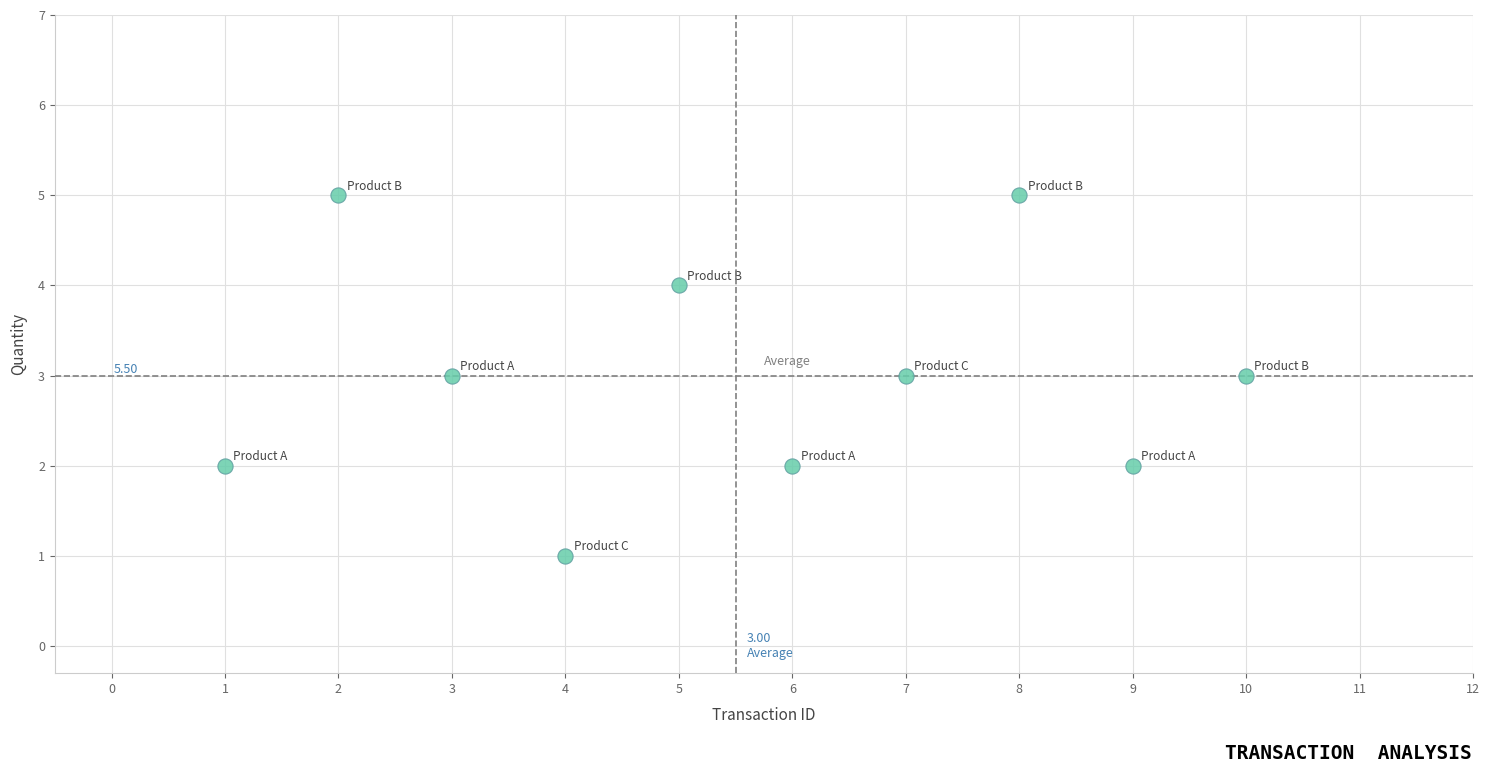

What is the average X value?

6